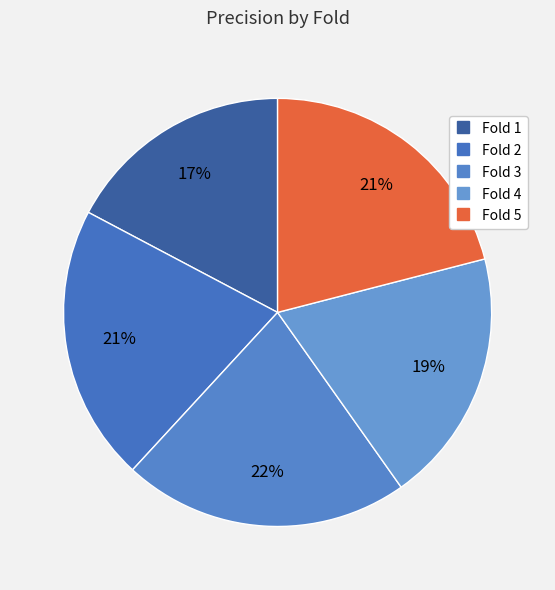

How many segments does this pie chart have?

5